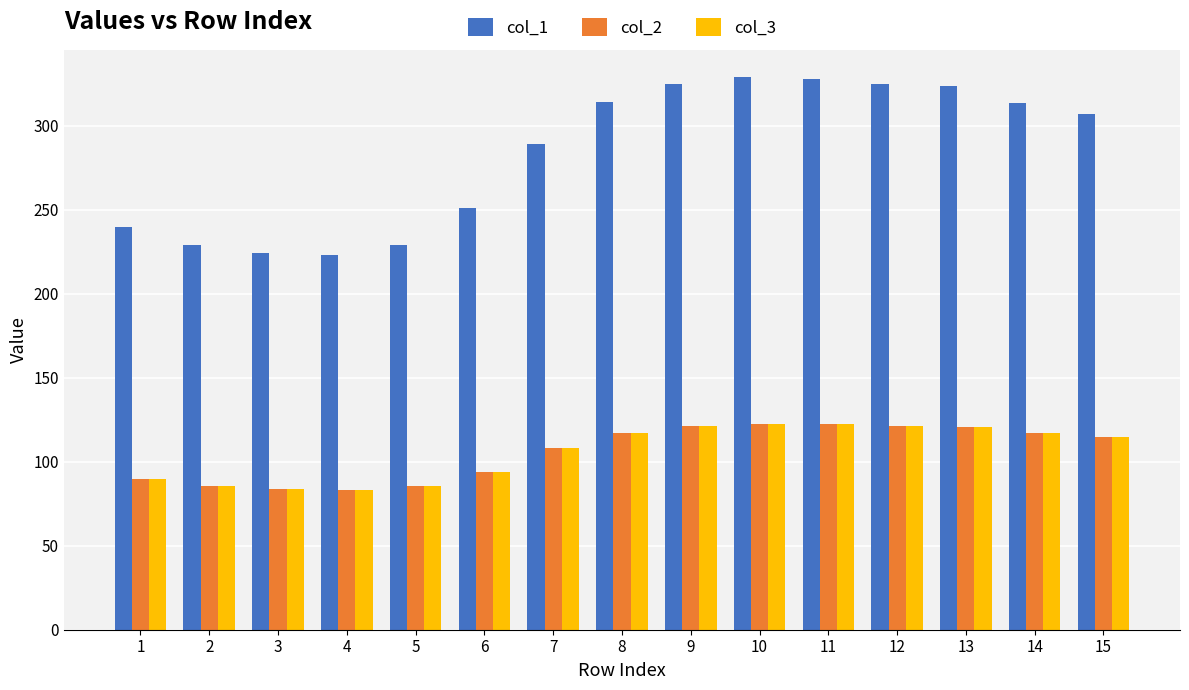

What is the difference between the highest and lowest values at 1?

150.2